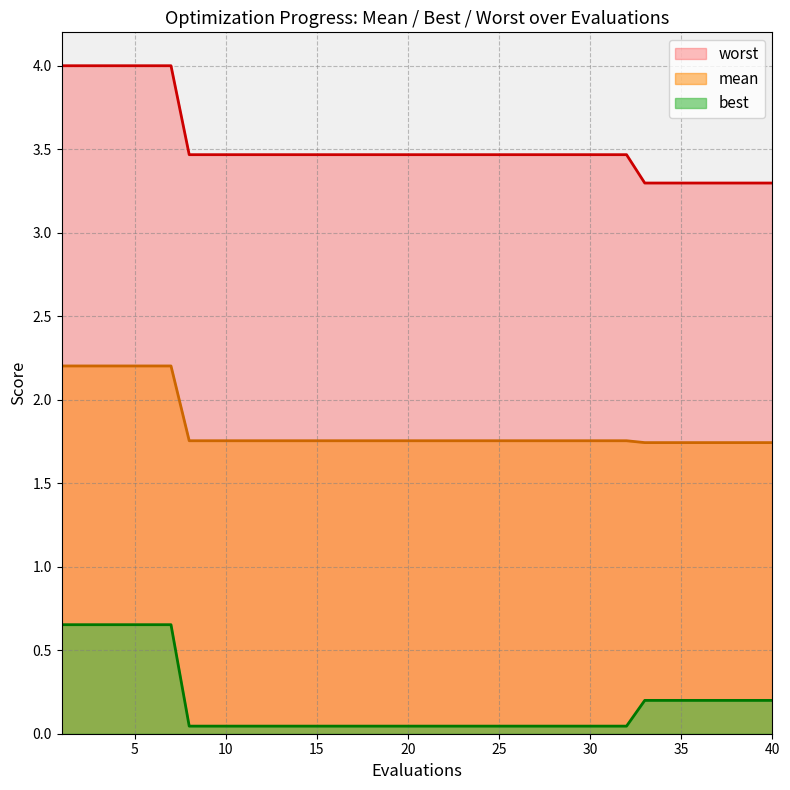

Which has a higher value, 35 or 40?

35